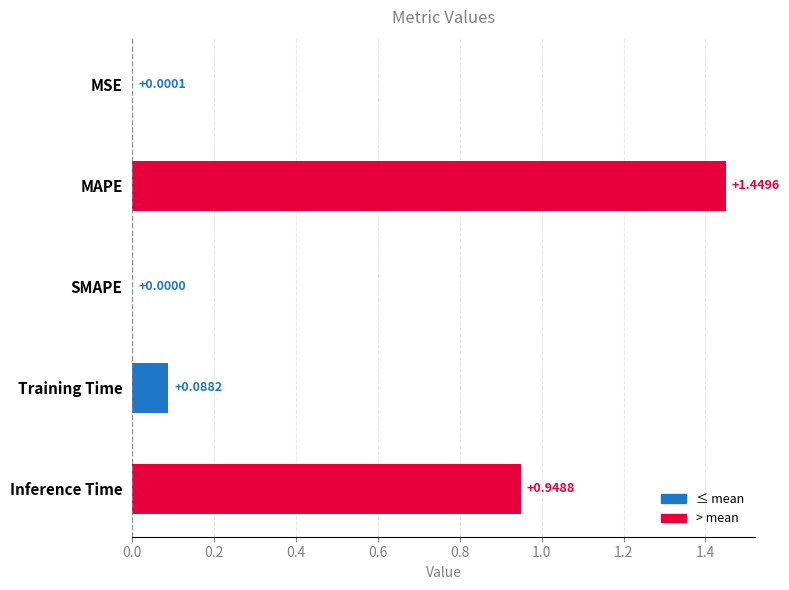

What is the sum of all values?

2.5